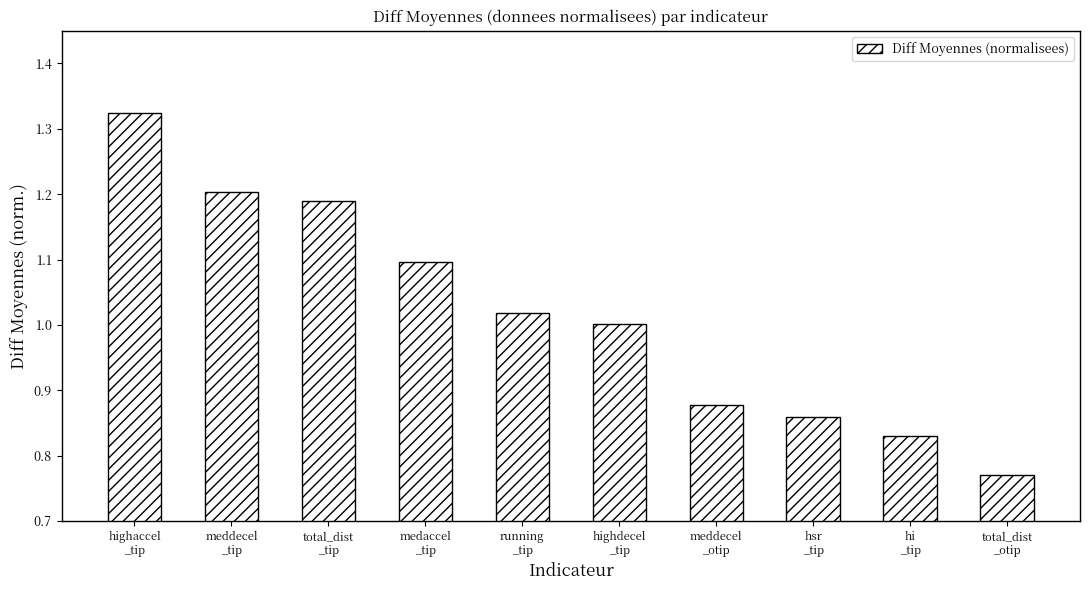

Which has a higher value, hi
_tip or total_dist
_tip?

total_dist
_tip